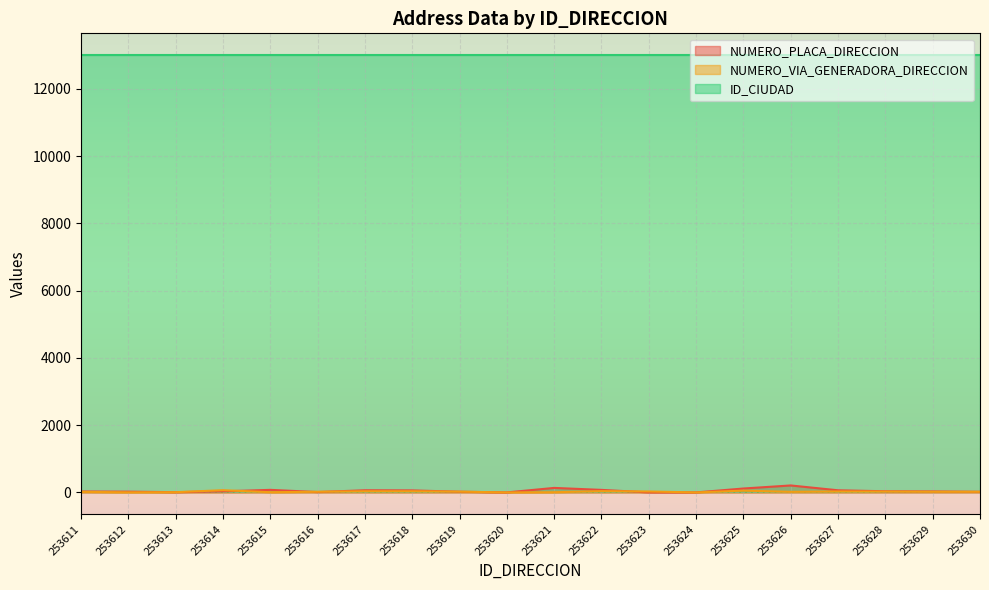

Which series has the largest total across all categories?

ID_CIUDAD